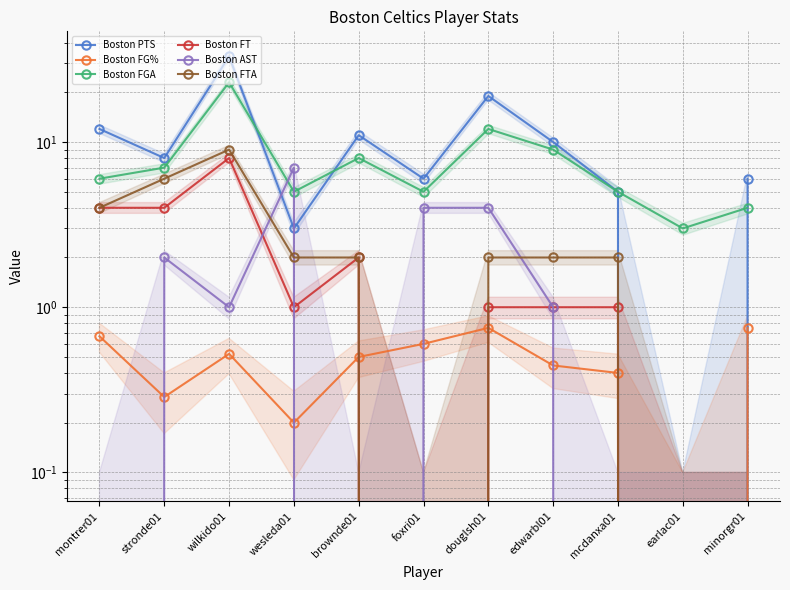

How many values in the Boston AST series are below 1?

5